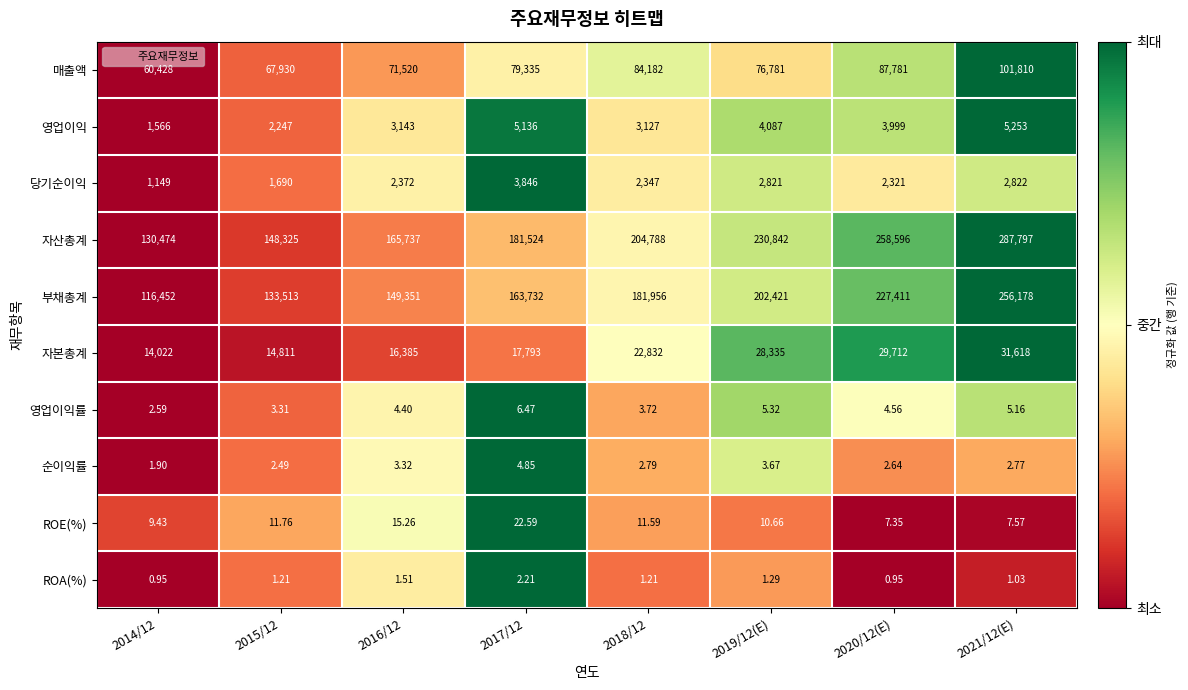

Is the value of 영업이익률 at 2014/12 greater than the value of 부채총계 at 2021/12(E)?

No